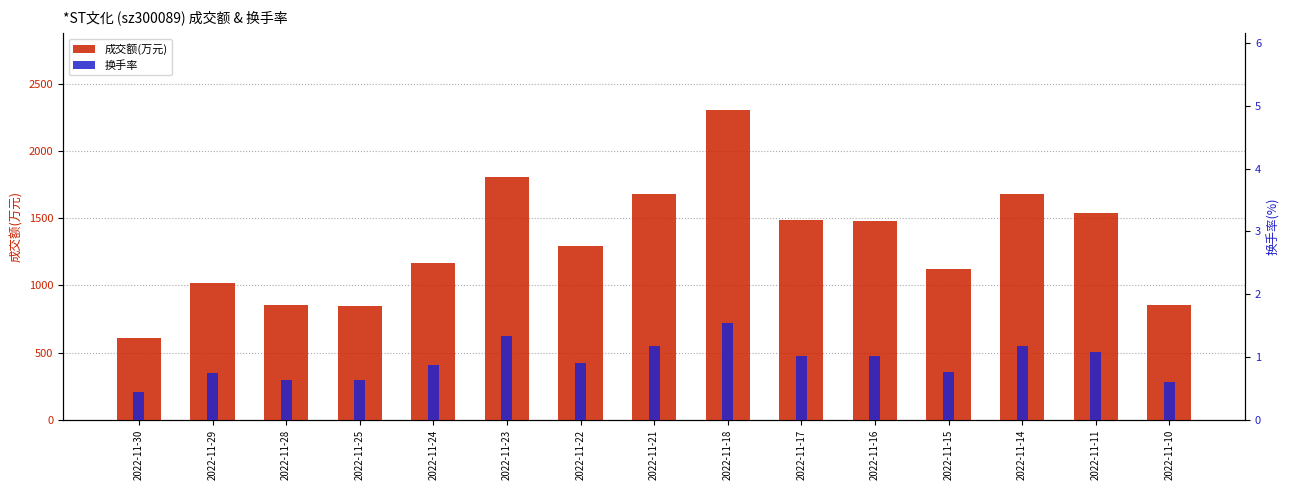

What is the difference between the highest and lowest values at 2022-11-23?

1807.7